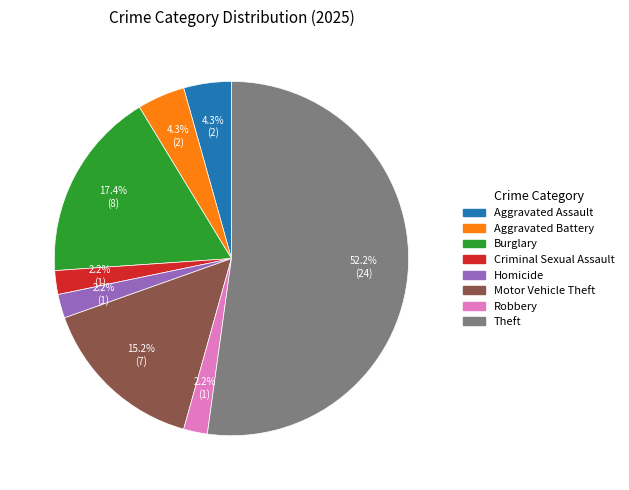

Approximately how many times larger is the value at Burglary compared to Motor Vehicle Theft?

1.1